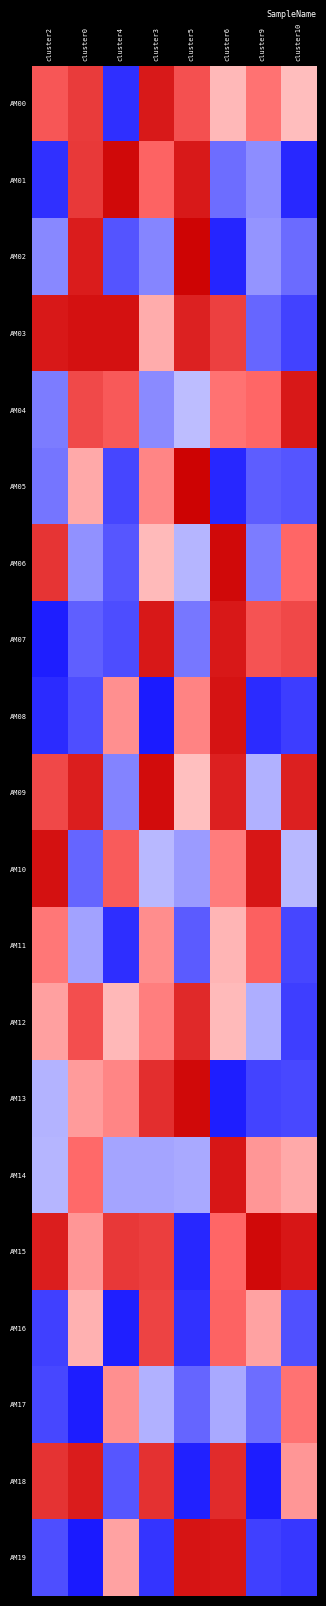

Count the number of categories in the chart.

8